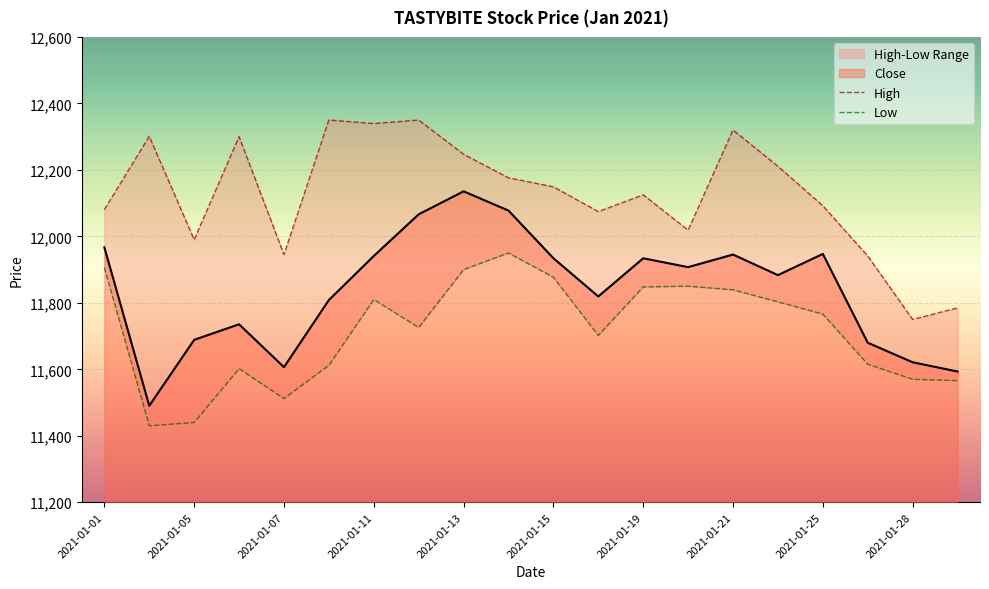

What is the maximum value for Close?

12135.5